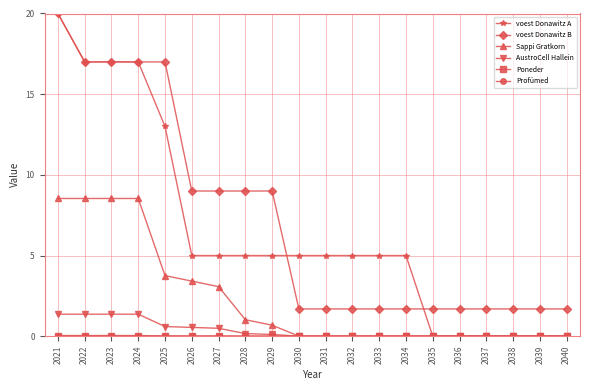

What is the value of the Sappi Gratkorn point at the 9th from the left?

0.7